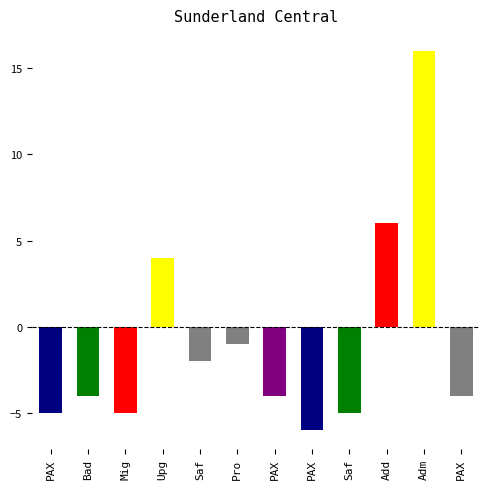

Where does the data first go above -4?

Upg